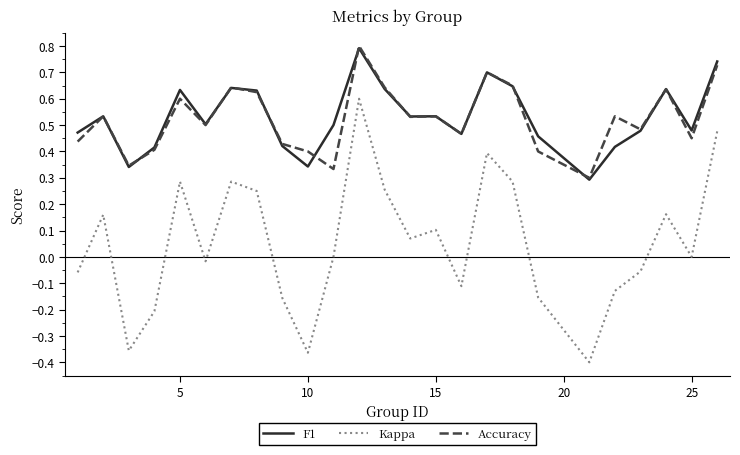

What is the greatest value displayed?

0.8